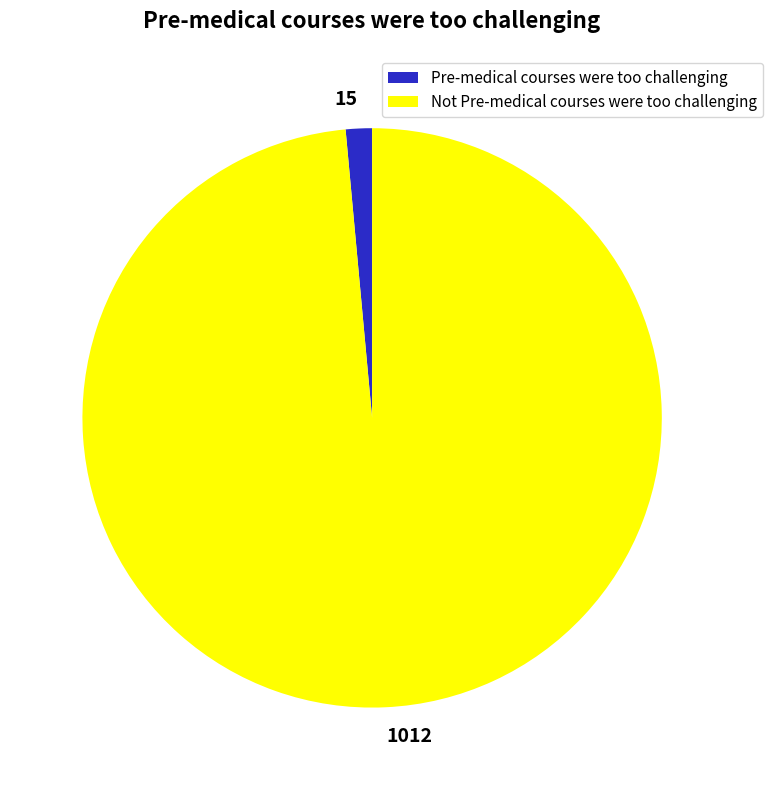

Combined, do 1012 and 15 account for over 50%?

Yes